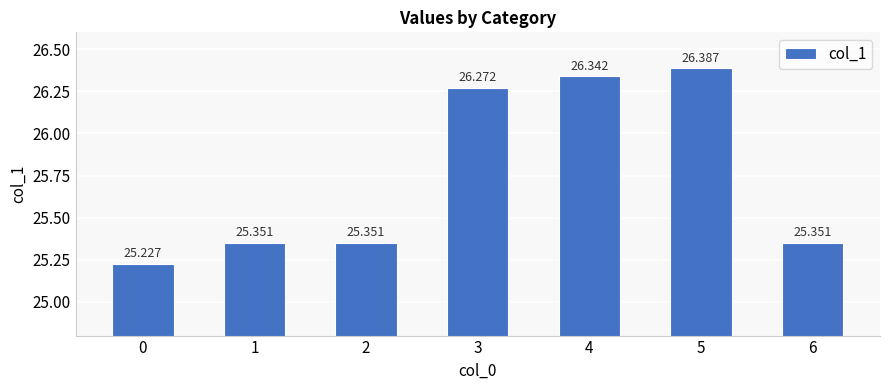

True or false: the data shows 13.3 at 1.

False